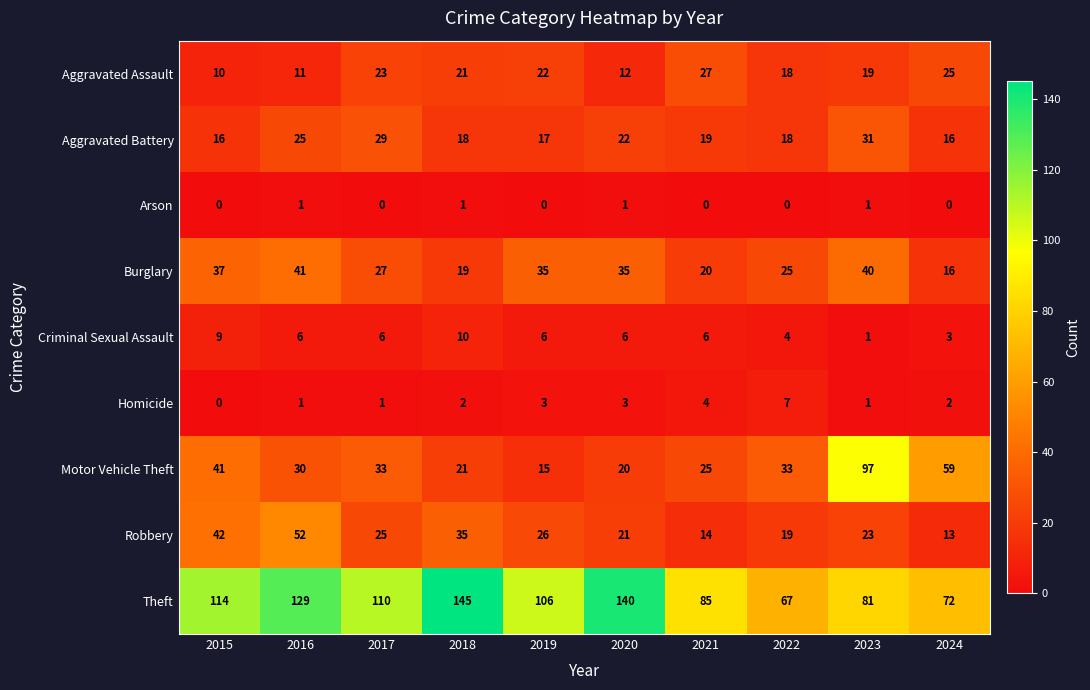

Rank the series at 2017 from highest to lowest value.

Theft, Motor Vehicle Theft, Aggravated Battery, Burglary, Robbery, Aggravated Assault, Criminal Sexual Assault, Homicide, Arson